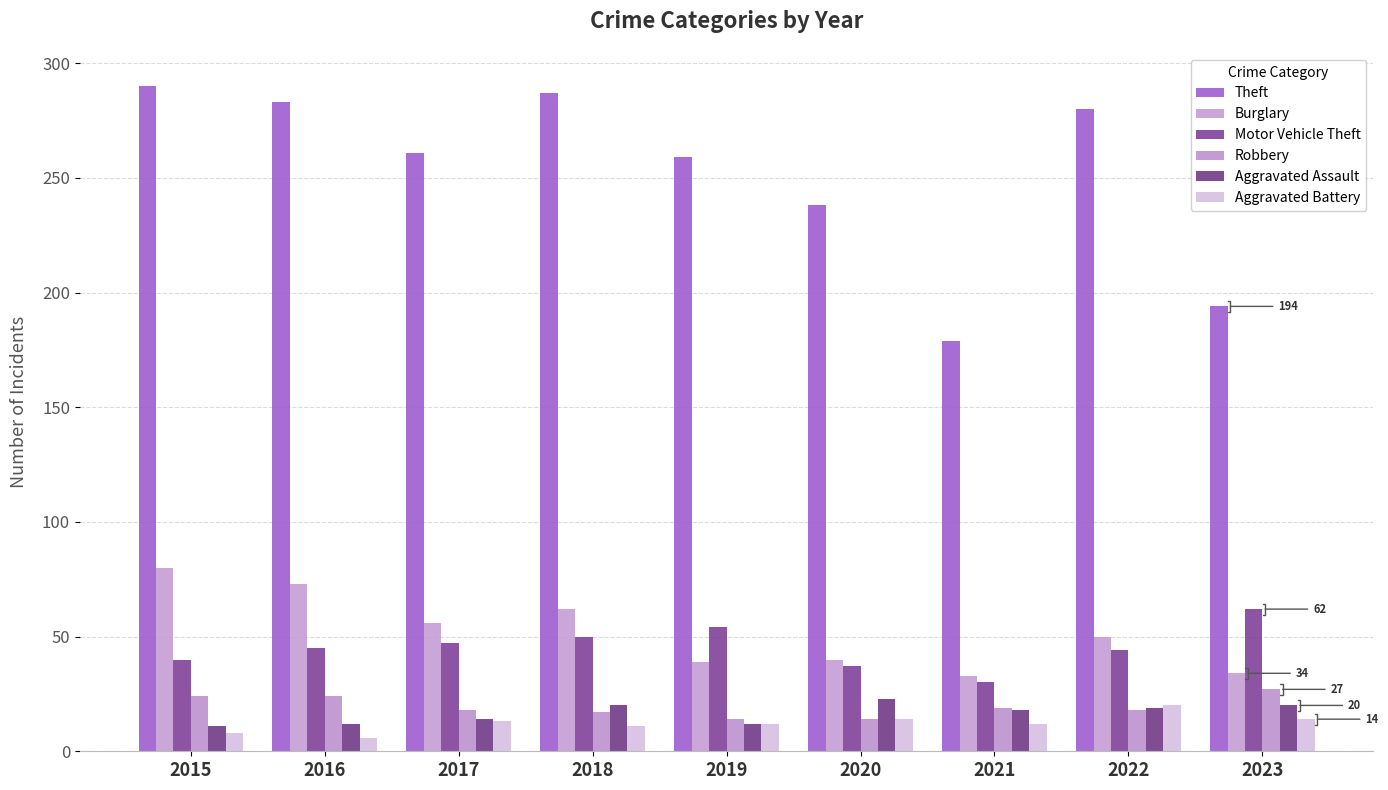

What is the difference between the Aggravated Battery values at 2022 and 2020?

6